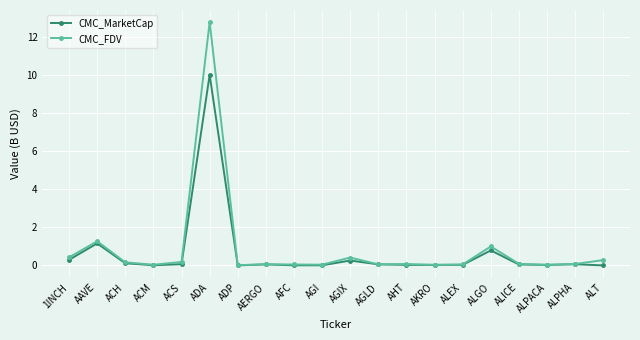

What is the value of the CMC_MarketCap point at the 12th from the left?

0.1